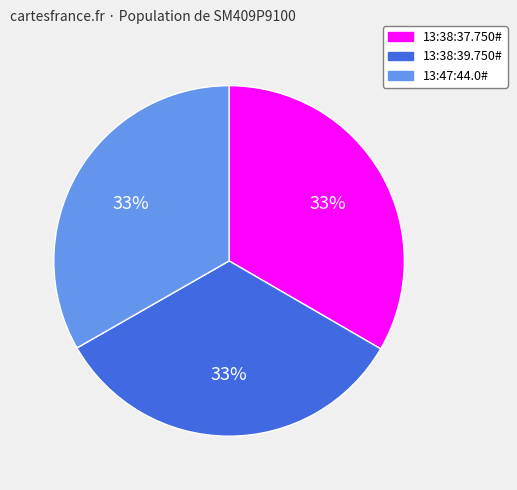

What is the ratio of the value at 13:38:39.750# to the value at 13:38:37.750#?

1.0